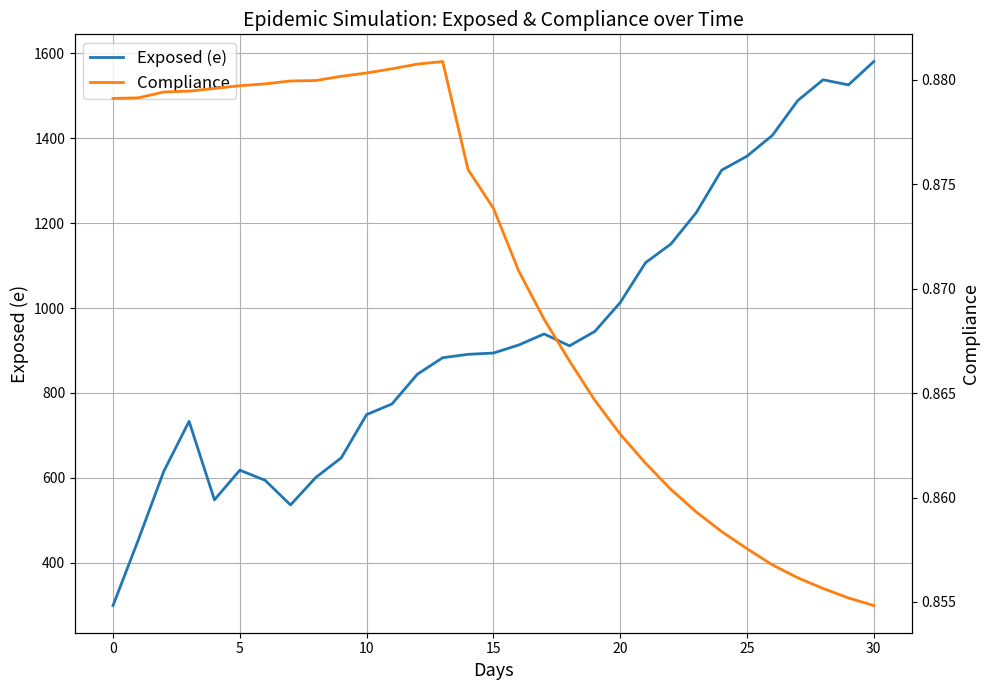

In Exposed (e), how many points are higher than both neighbors (excluding endpoints)?

4